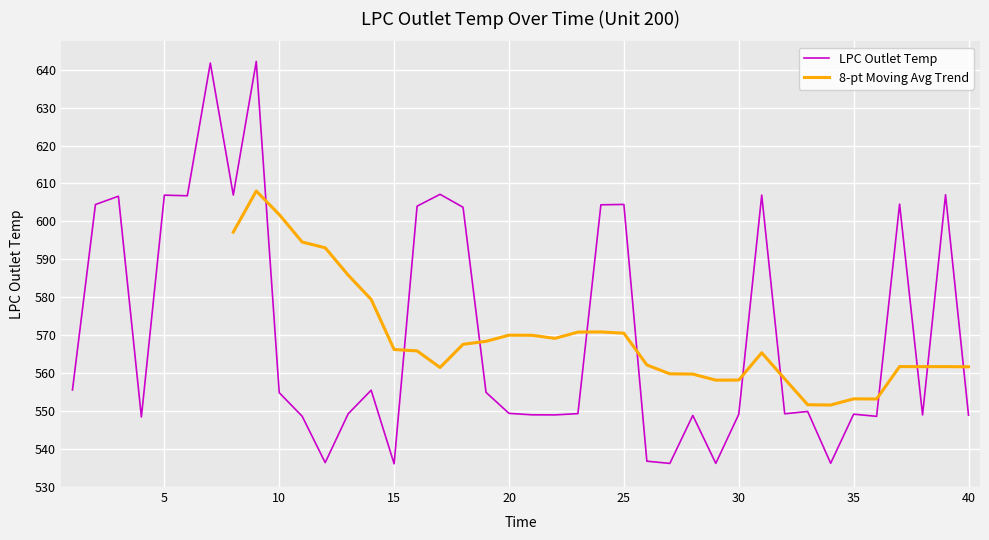

How many categories are shown in the chart?

40